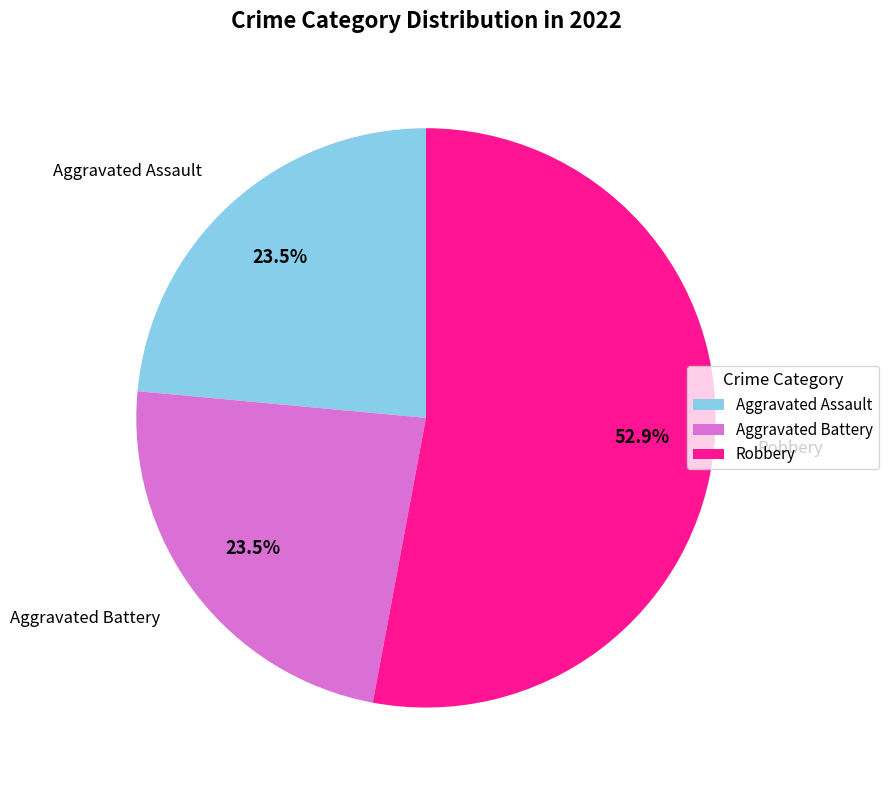

Does any single category account for the majority?

Yes